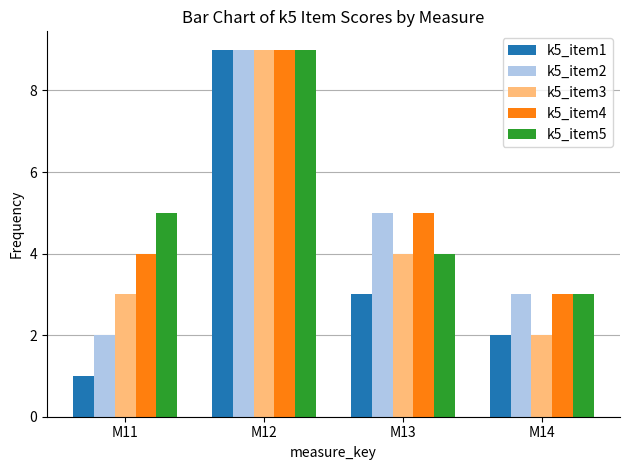

Is the value of k5_item1 at M12 greater than the value of k5_item4 at M13?

Yes